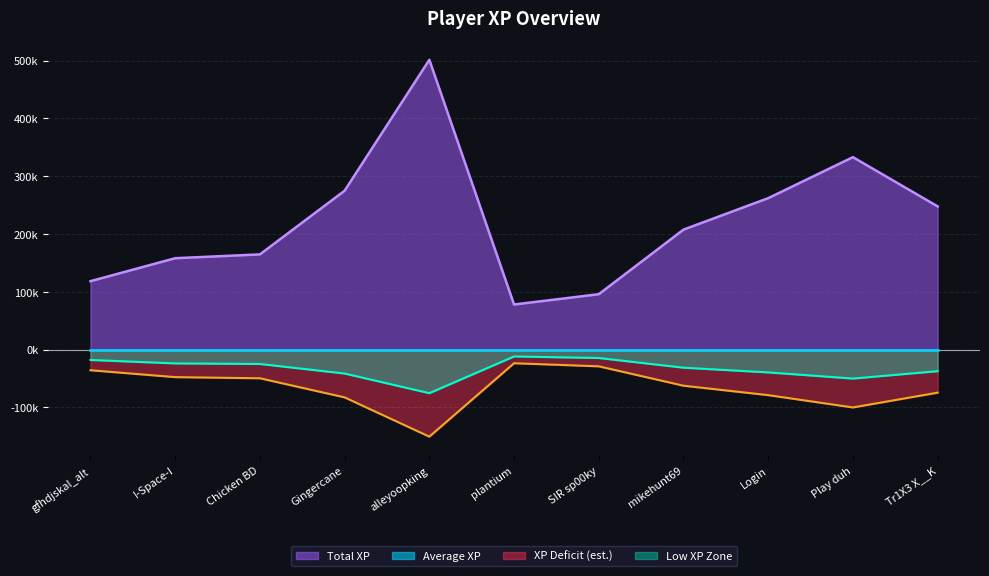

What is the change in value from alleyoopking to Play duh?

-168.5